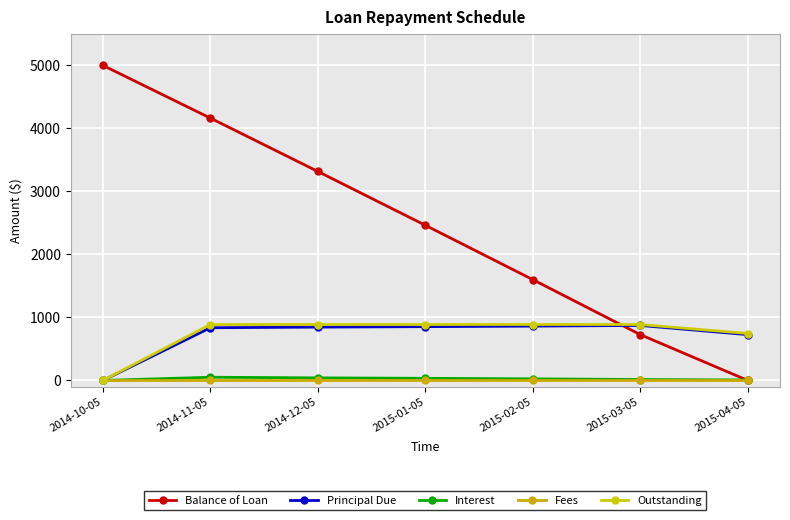

How many categories are shown in the chart?

7